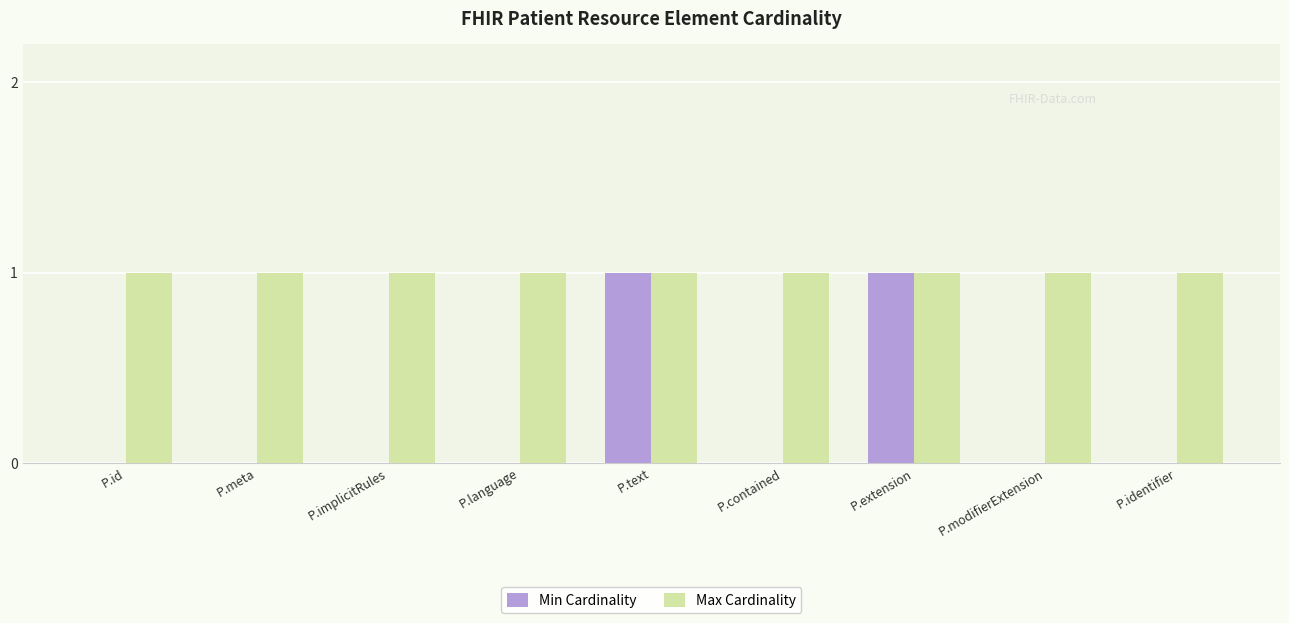

Count the number of categories in the chart.

9